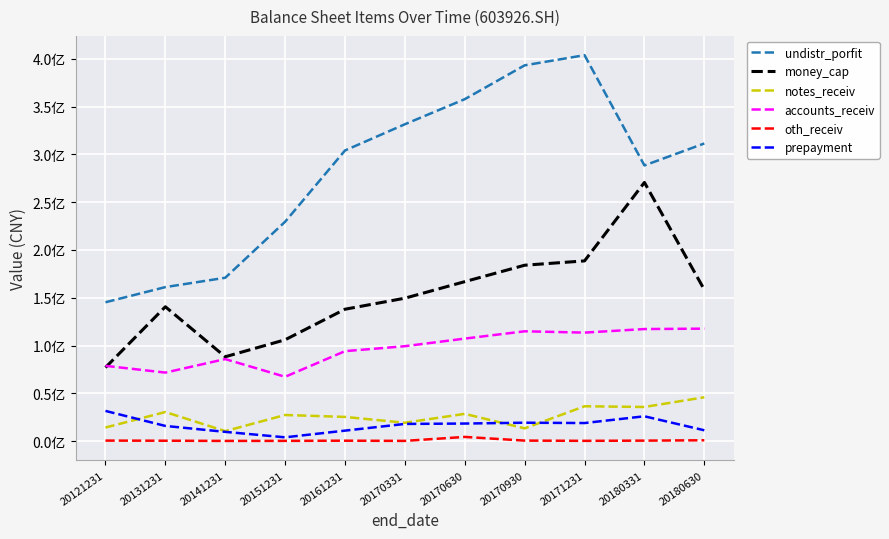

Rank the categories by prepayment value from lowest to highest.

20151231, 20141231, 20161231, 20180630, 20131231, 20170331, 20170630, 20171231, 20170930, 20180331, 20121231